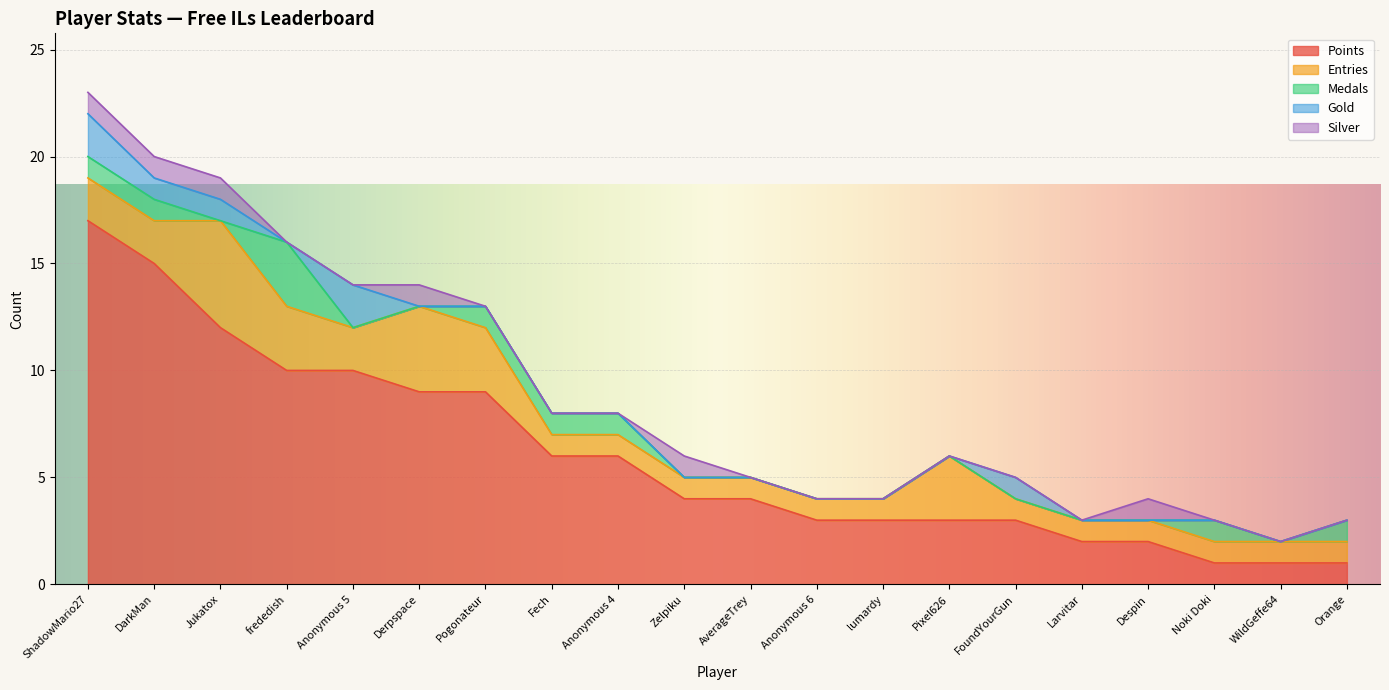

What is the difference between the maximum and minimum values in the Entries series?

4